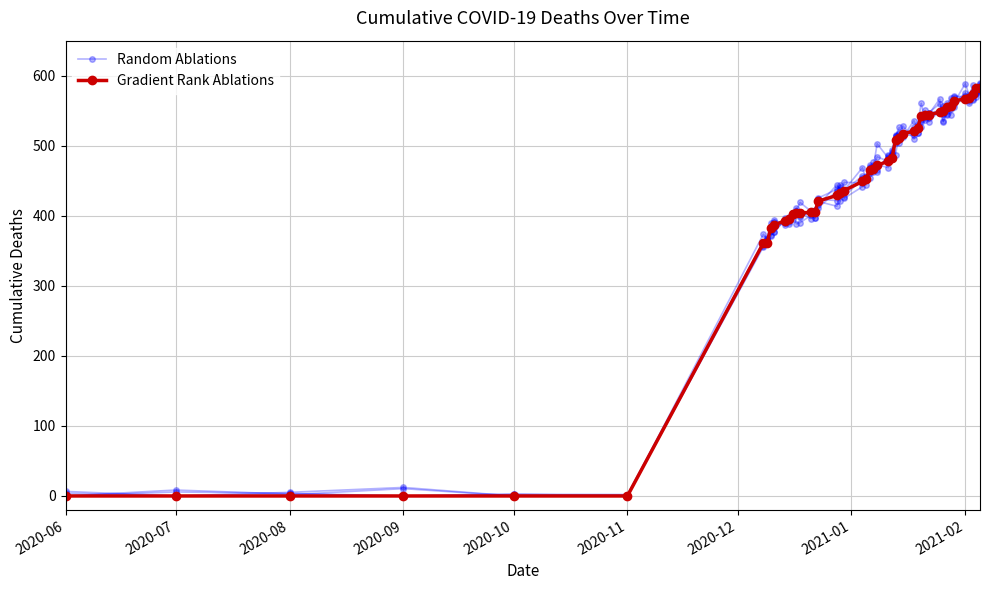

What is the average value?

301